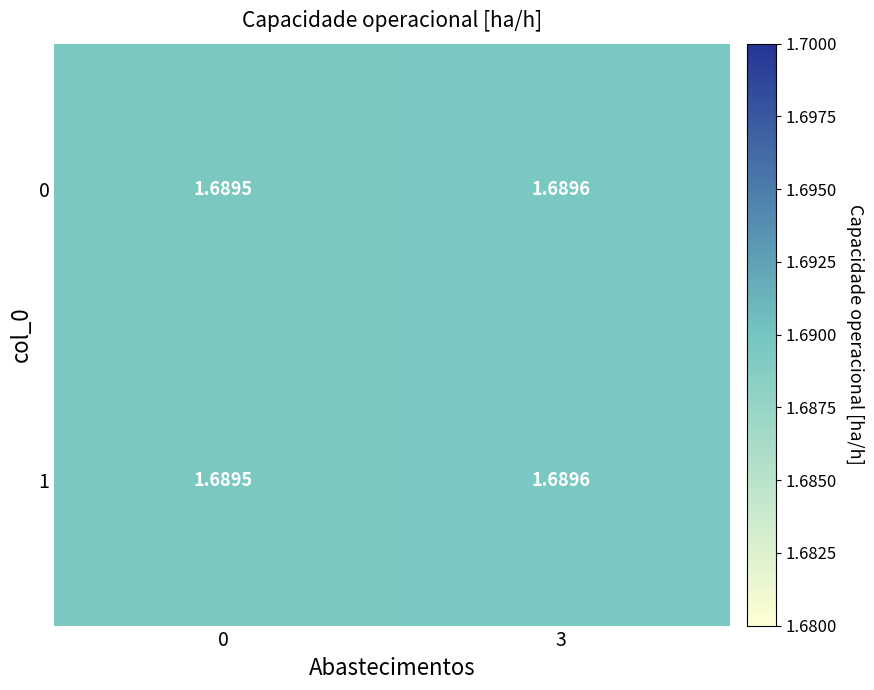

Rank the series at 0 from highest to lowest value.

0, 1